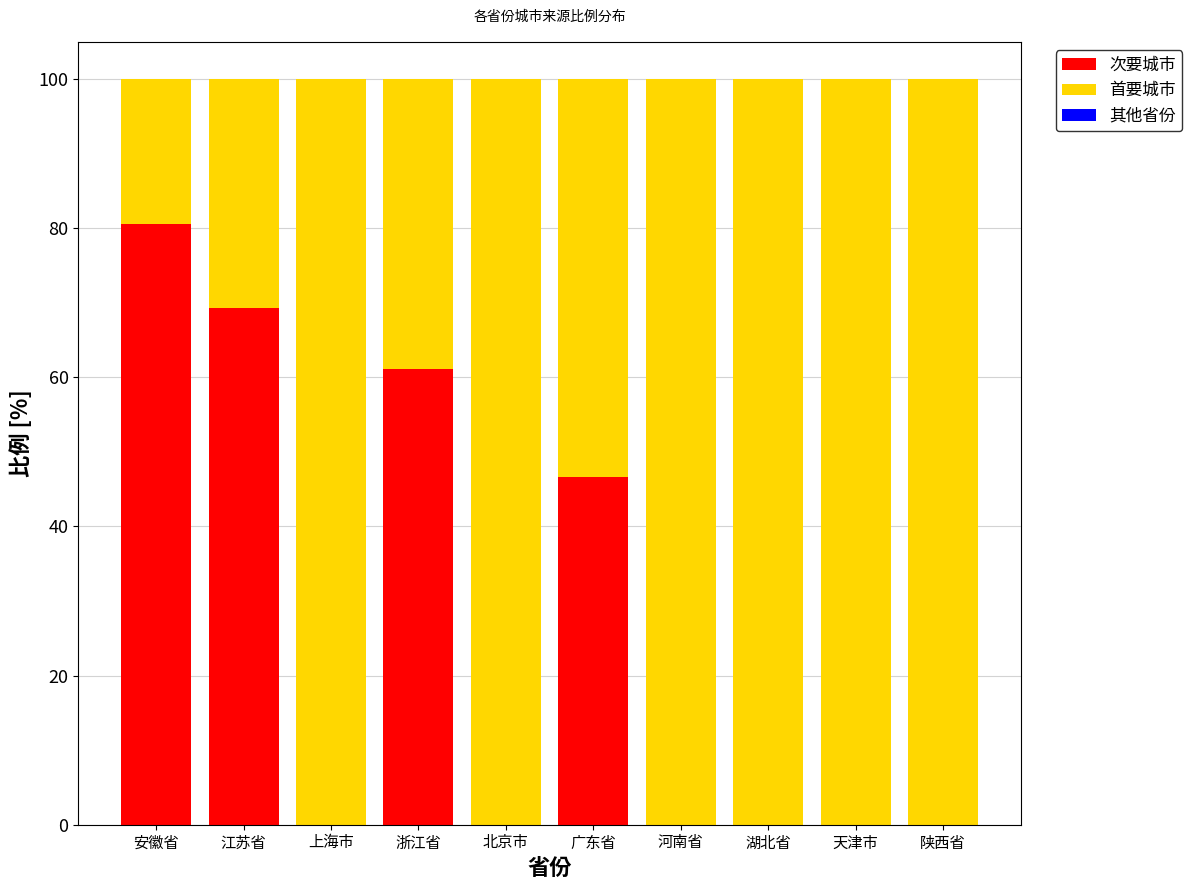

Is it true that 次要城市 equals 33.9 at 安徽省?

False